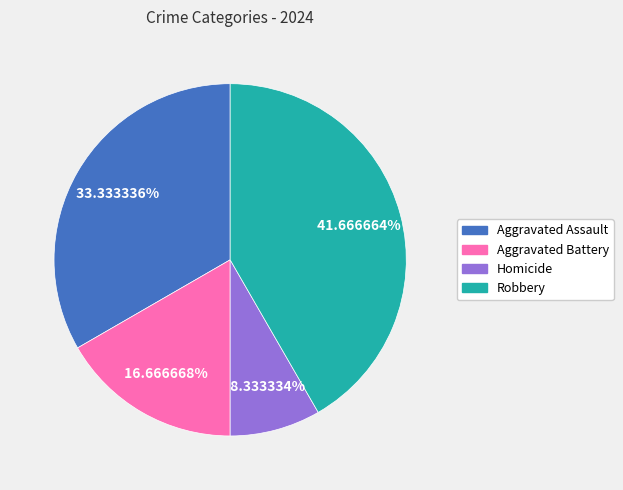

How many segments does this pie chart have?

4